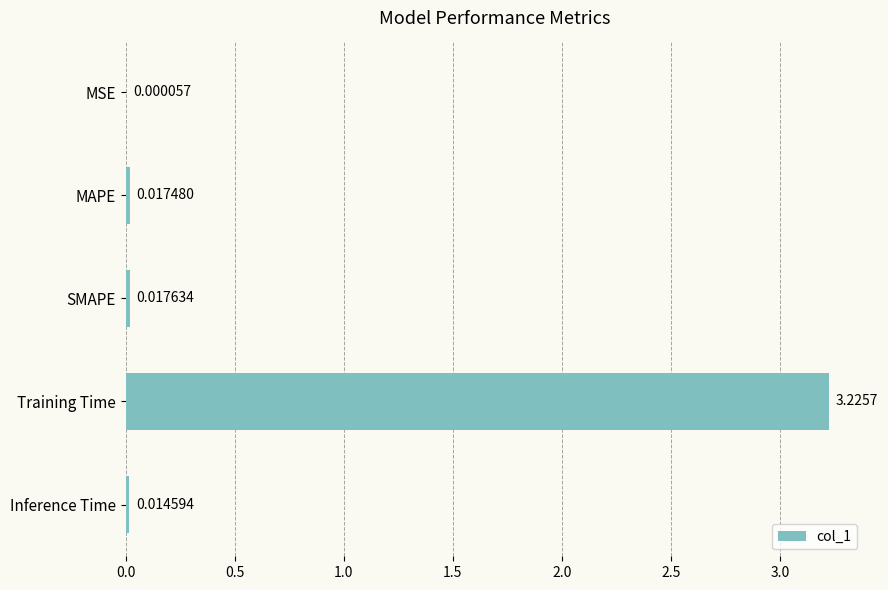

Where is the data nearest to the value 1?

SMAPE